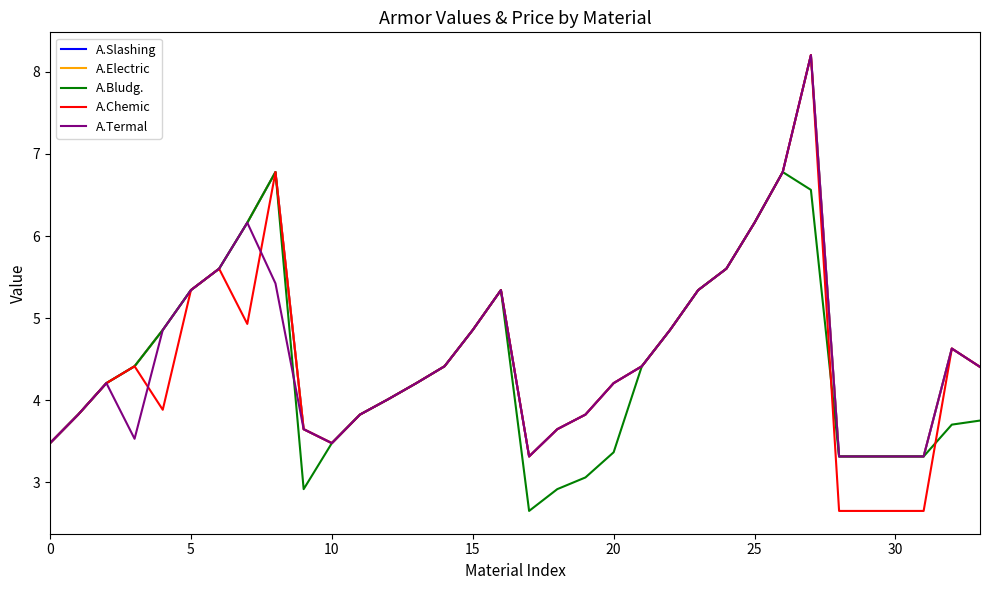

What is the label of the 15th point from the left?

14